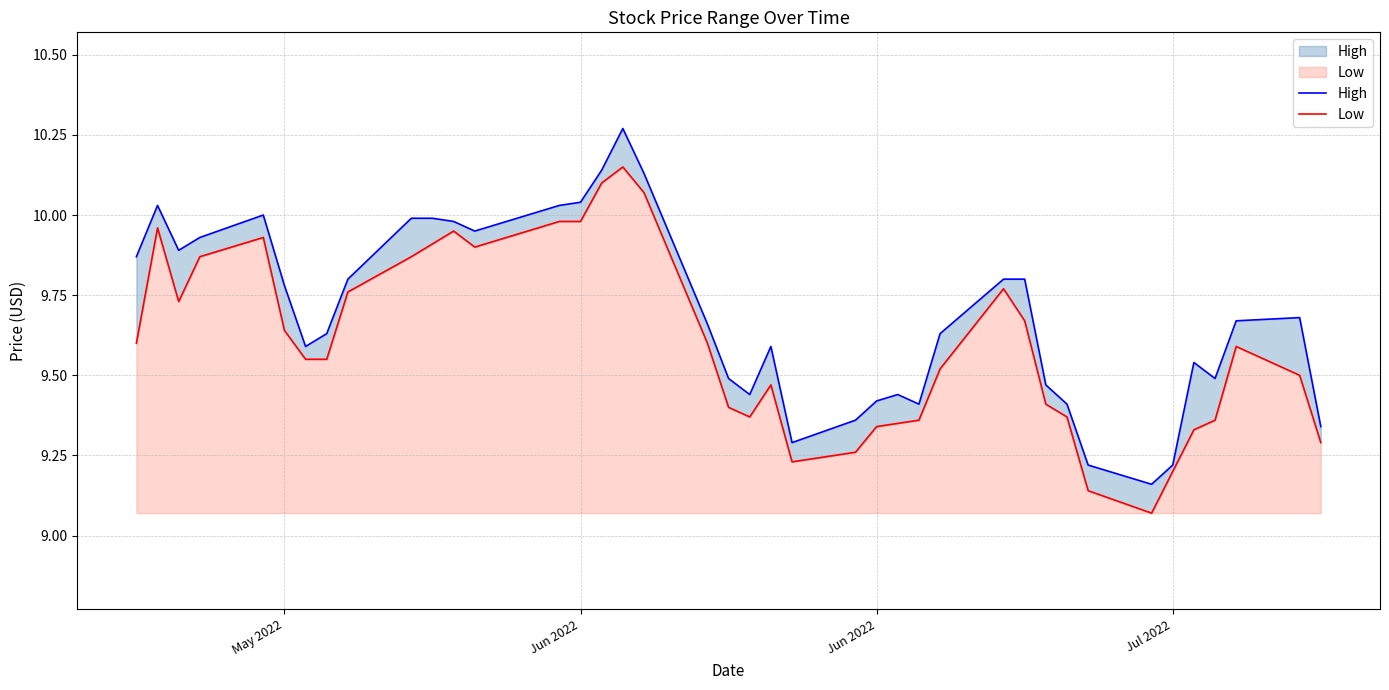

True or false: Low and High cross at least once.

False